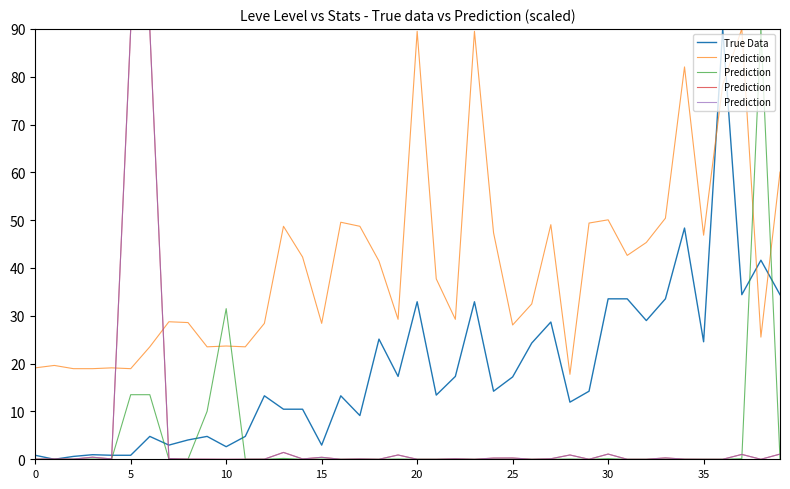

Where do Prediction and True Data first cross each other?

0 and 5